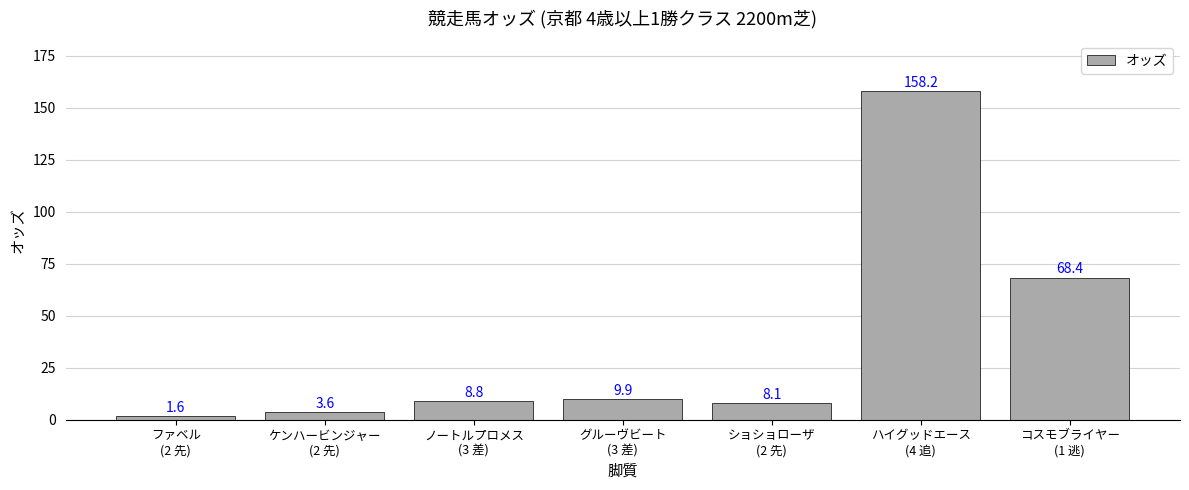

What is the greatest value displayed?

158.2